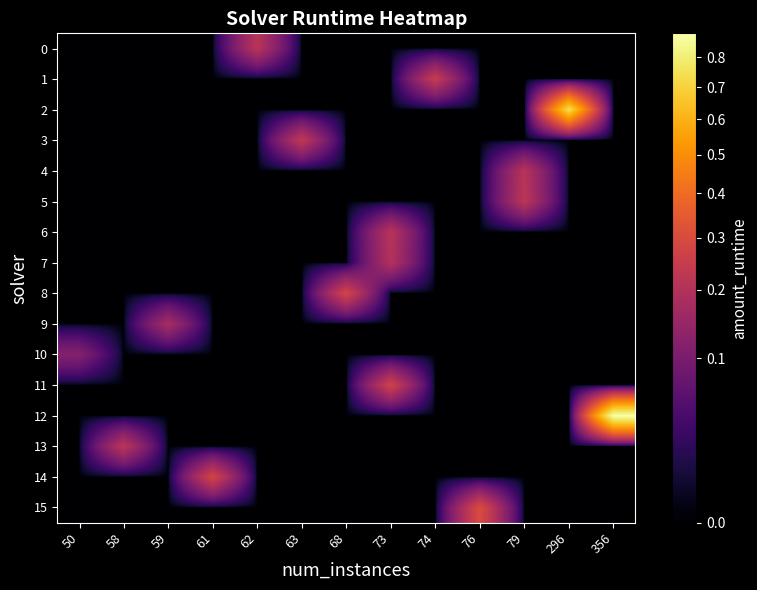

Rank the series at 76 from highest to lowest value.

15, 0, 1, 2, 3, 4, 5, 6, 7, 8, 9, 10, 11, 12, 13, 14